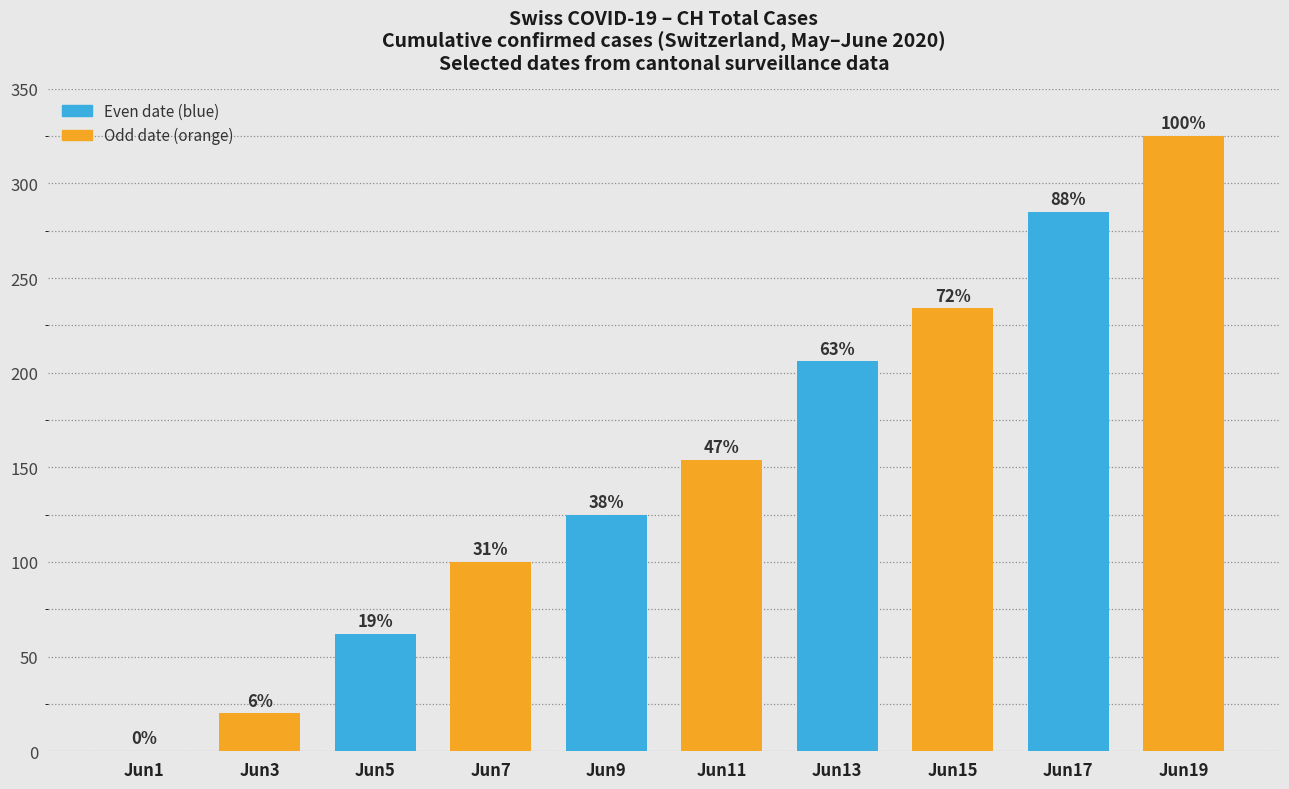

What is the difference between the values at Jun17 and Jun19?

40